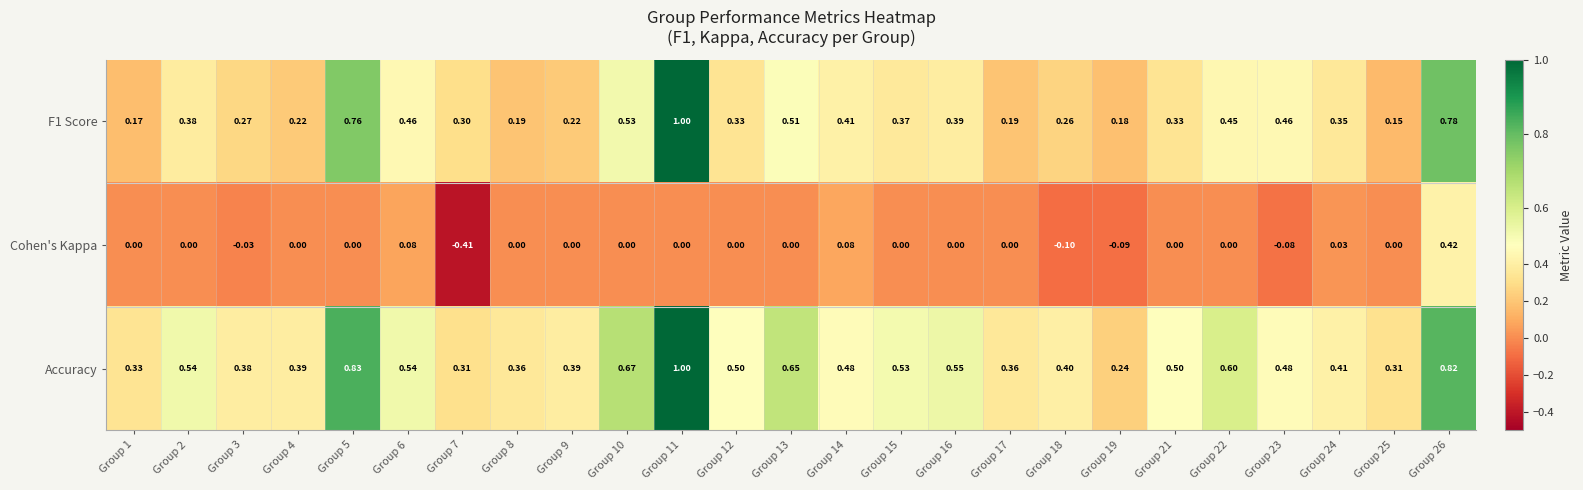

Which series has the largest total across all categories?

Accuracy